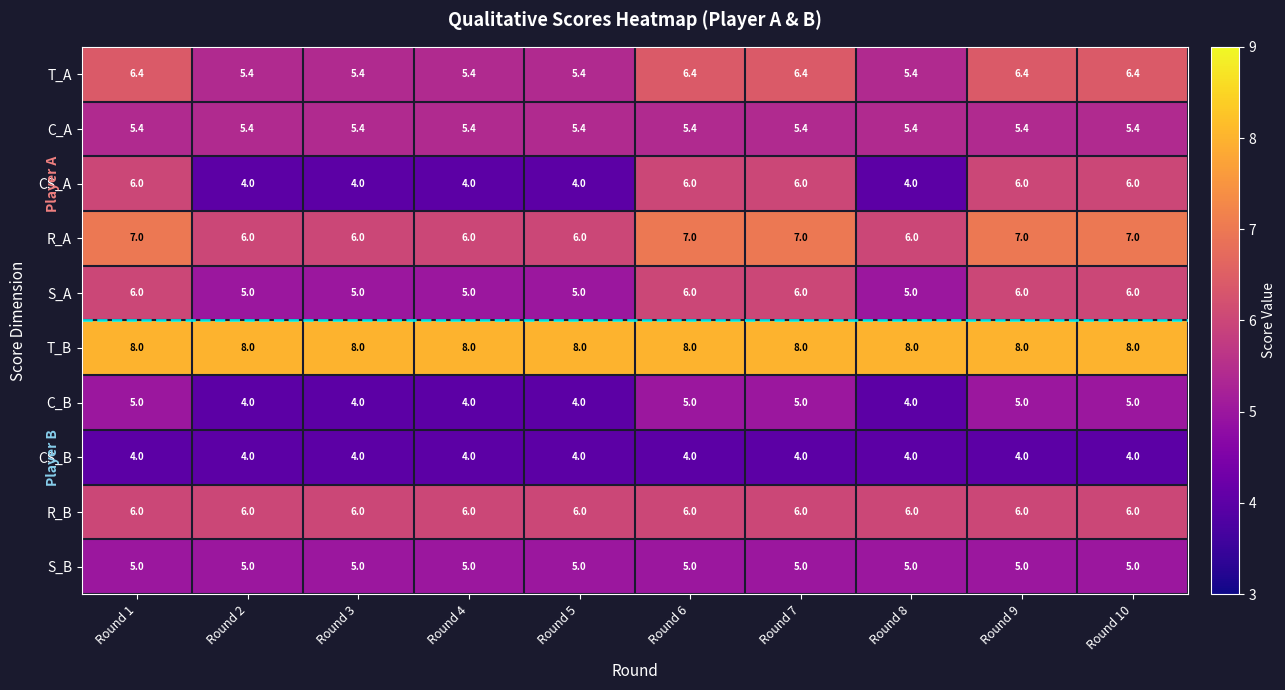

The T_B series shows 8.0 at Round 7. True or false?

True